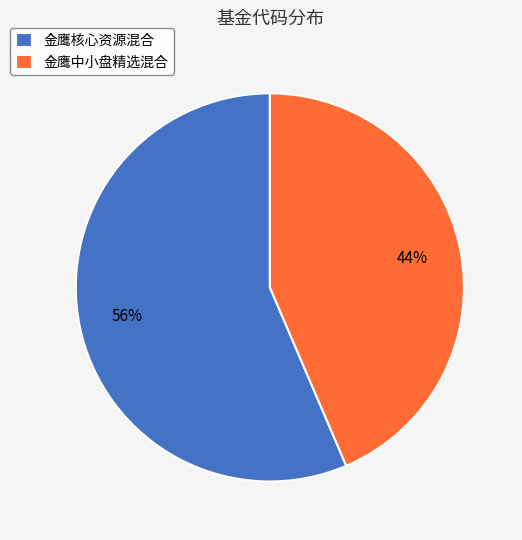

To the nearest percent, what percentage of the pie is 金鹰核心资源混合?

56%